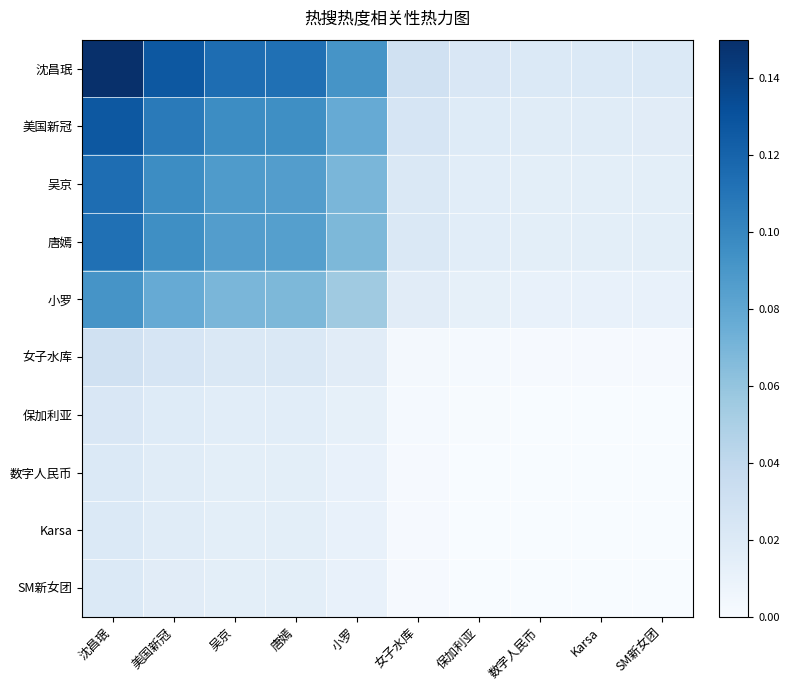

Count the number of data series in this chart.

10